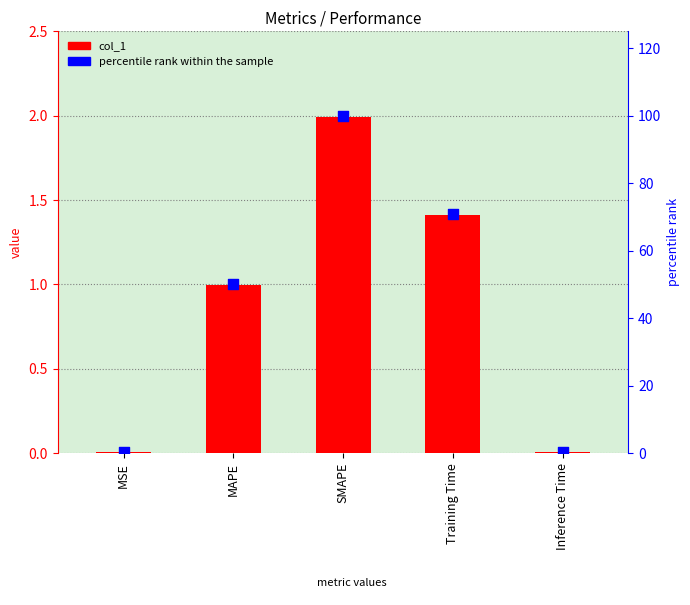

Which series reaches the minimum Y coordinate?

col_1